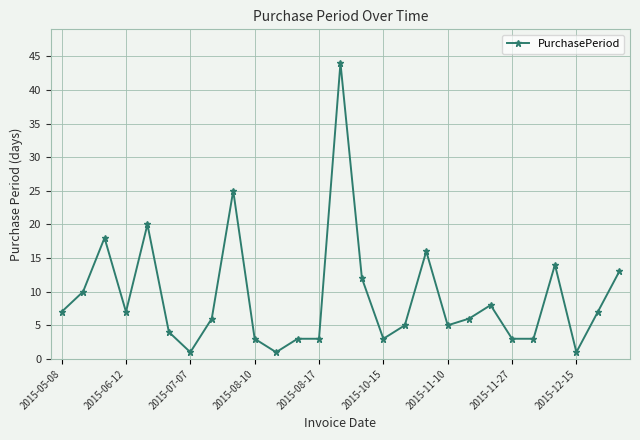

What is the maximum value shown in the chart?

44